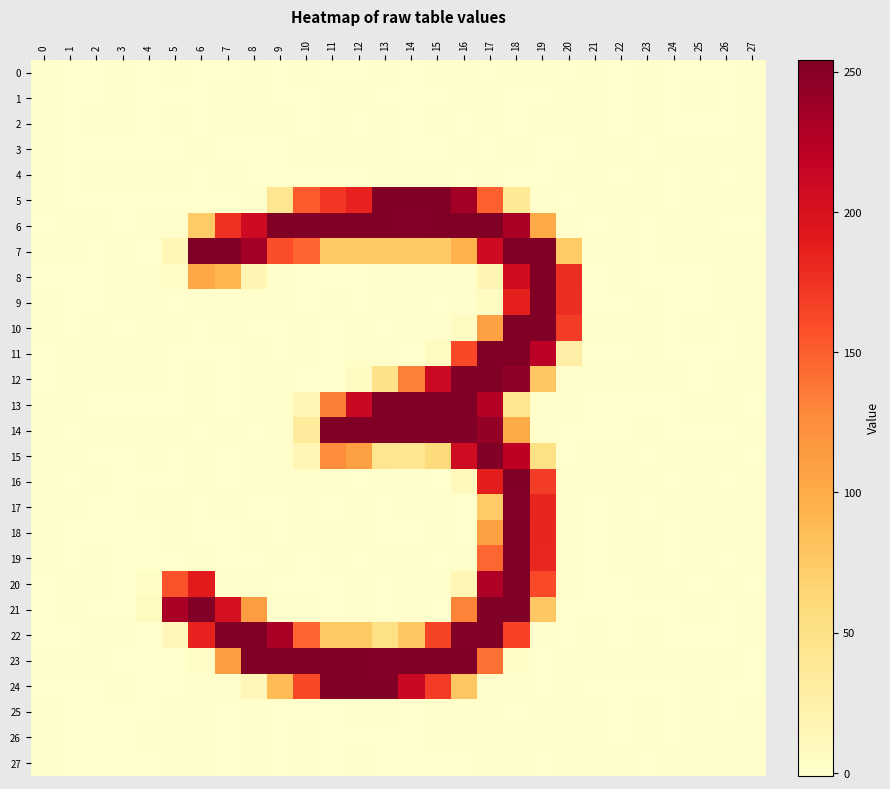

Rank the series by their maximum value, from lowest to highest.

3, 25, 0, 26, 1, 4, 27, 2, 17, 9, 8, 12, 22, 20, 21, 19, 7, 10, 18, 16, 13, 5, 15, 11, 23, 24, 14, 6